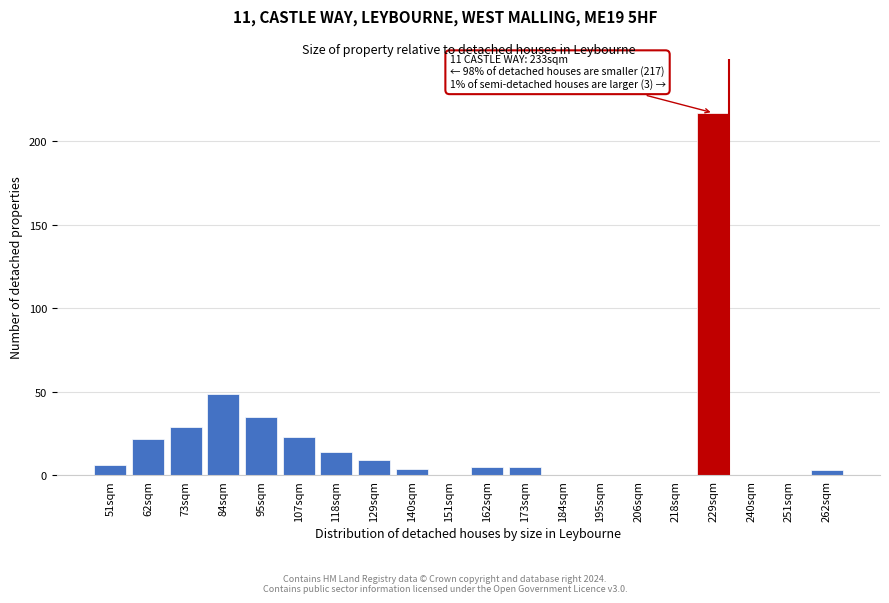

Reading left to right, transcribe all the data shown in this chart.

51sqm=6	62sqm=22	73sqm=29	84sqm=49	95sqm=35	107sqm=23	118sqm=14	129sqm=9	140sqm=4	151sqm=0	162sqm=5	173sqm=5	184sqm=0	195sqm=0	206sqm=0	218sqm=0	229sqm=217	240sqm=0	251sqm=0	262sqm=3